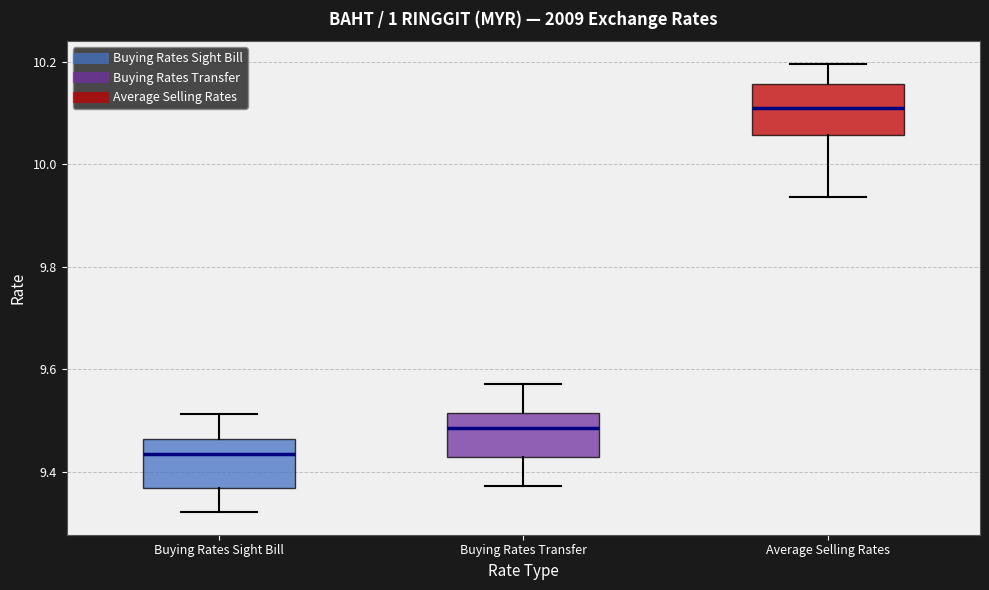

Which box's median line is the lowest?

Buying Rates Sight Bill